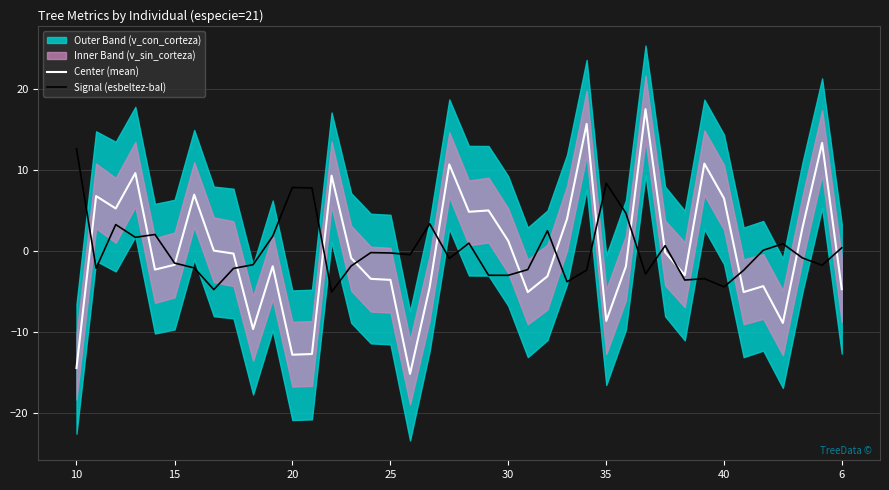

What is the lowest value of the Signal (esbeltez-bal) series?

-5.1